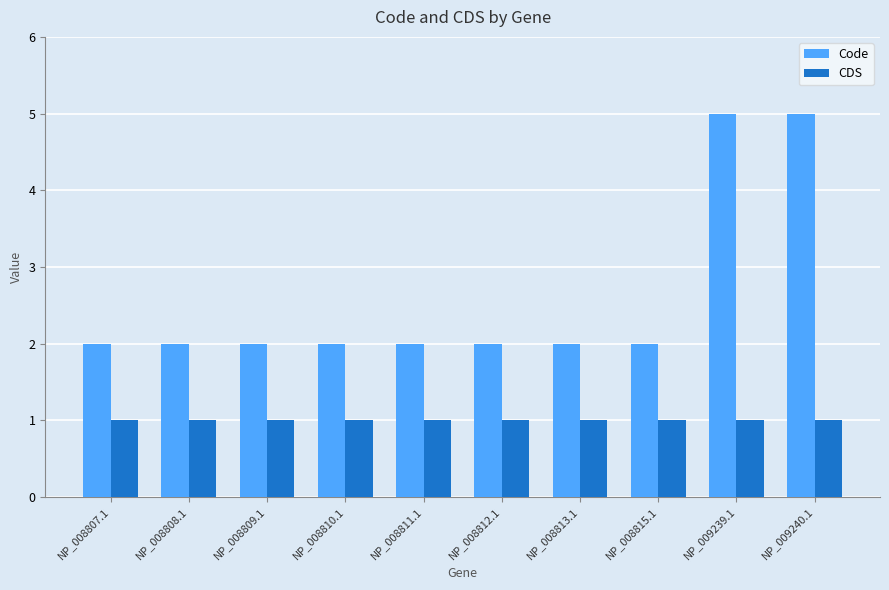

Rank the series by their maximum value, from highest to lowest.

Code, CDS